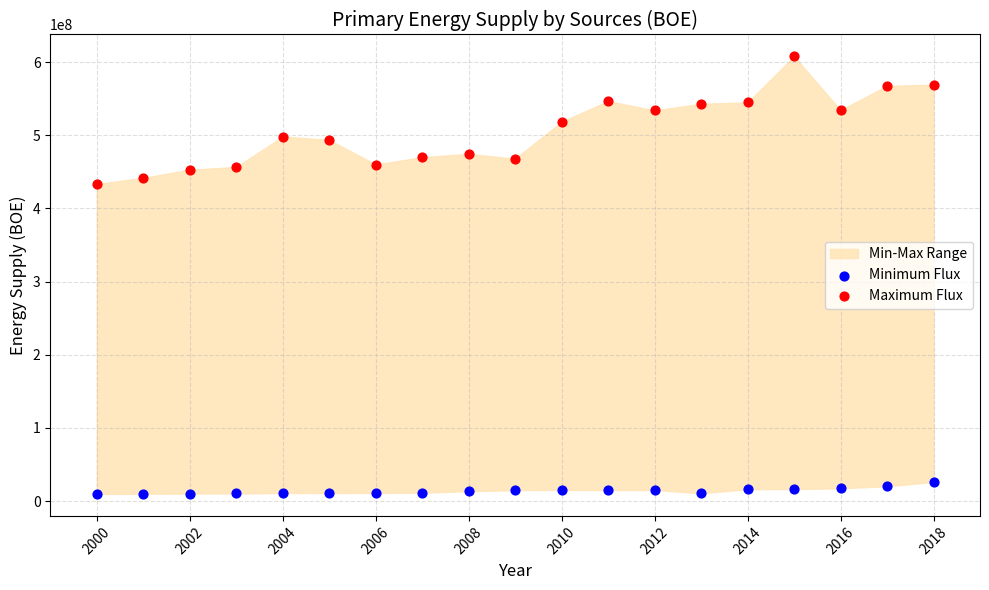

Which series reaches the maximum Y coordinate?

Maximum Flux